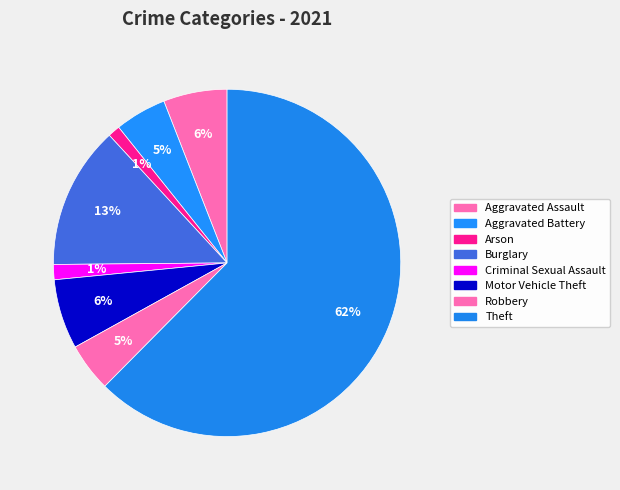

True or false: Robbery accounts for 5% of the total.

True